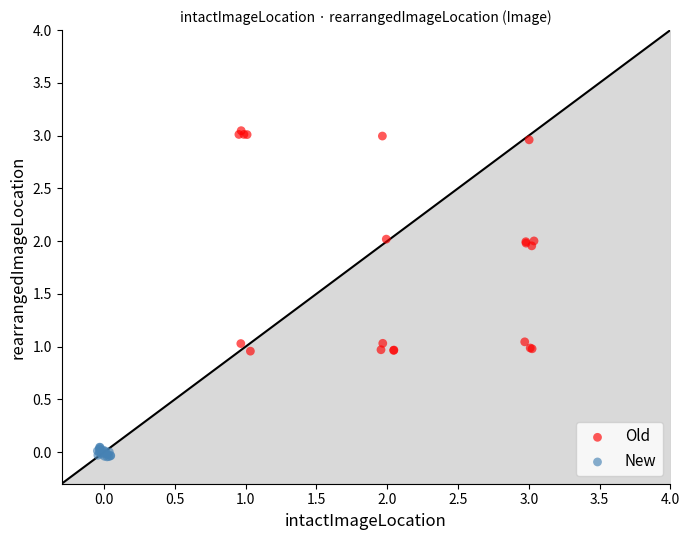

Which series reaches the minimum Y coordinate?

New